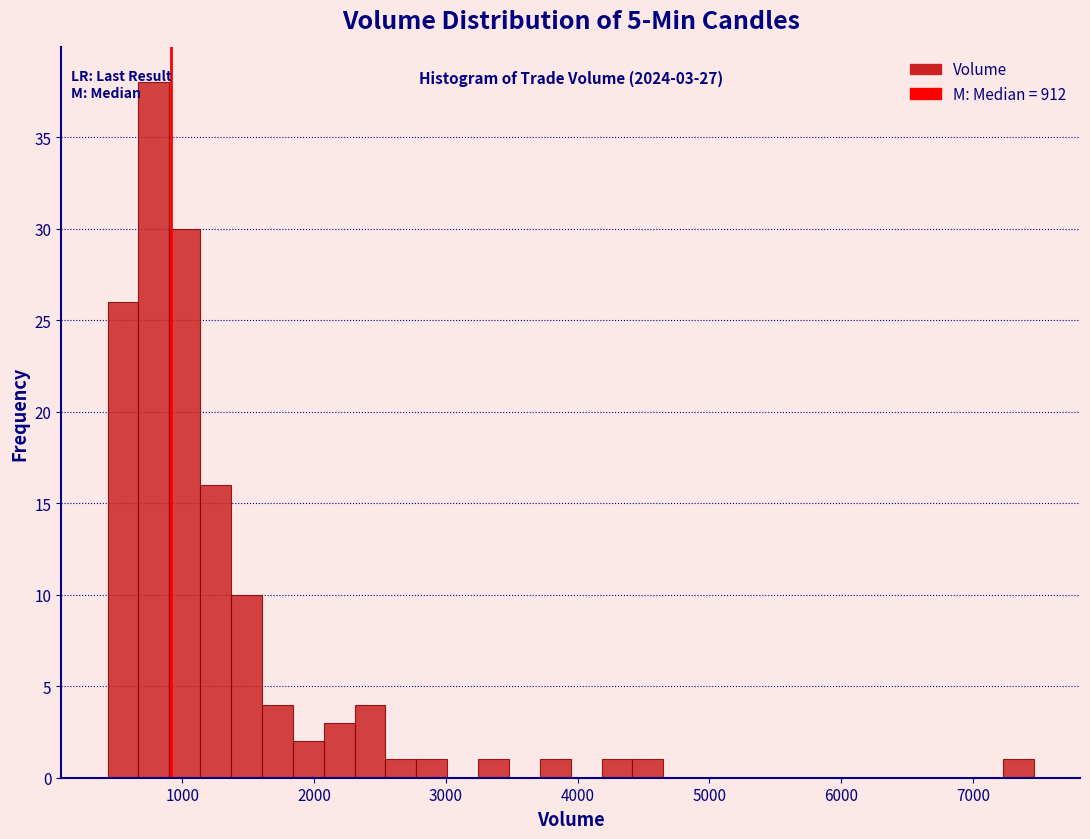

Around what value on the x-axis is the tallest bar? Give the approximate position of its centre, as read against the axis.

800